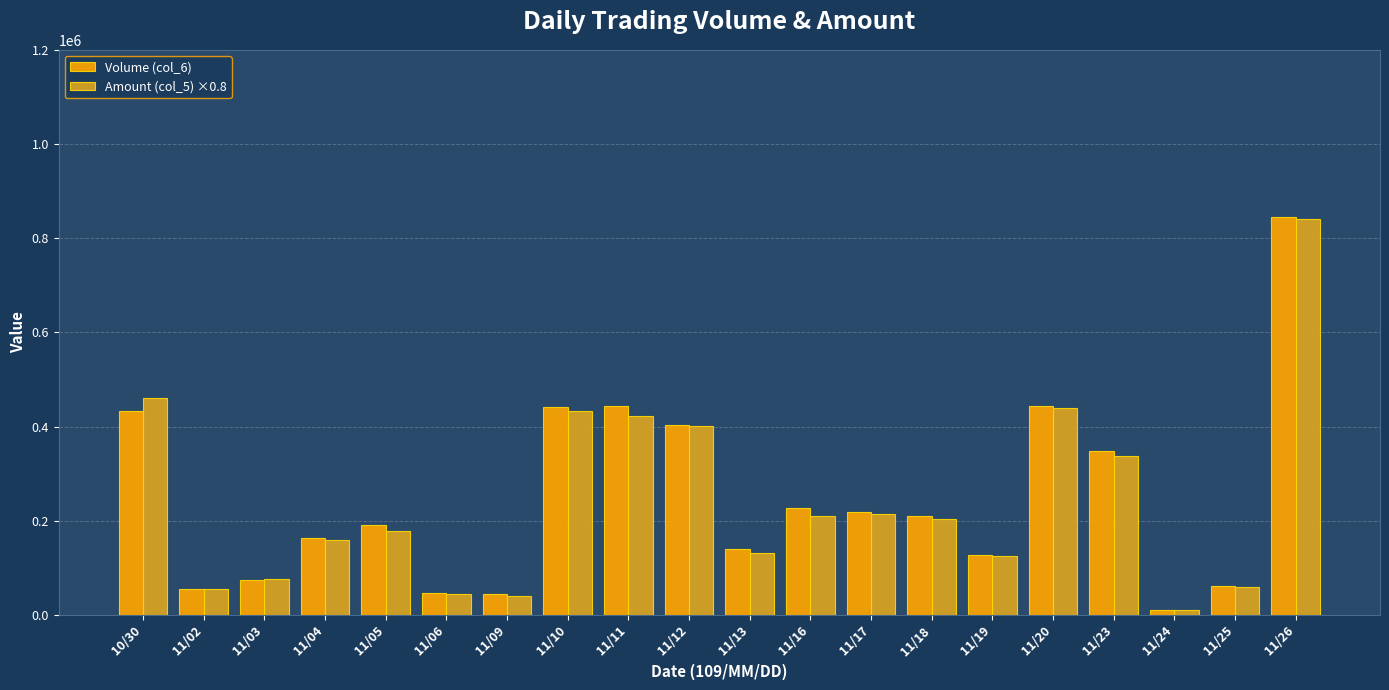

What is the sum of all Volume (col_6) values?

4932000